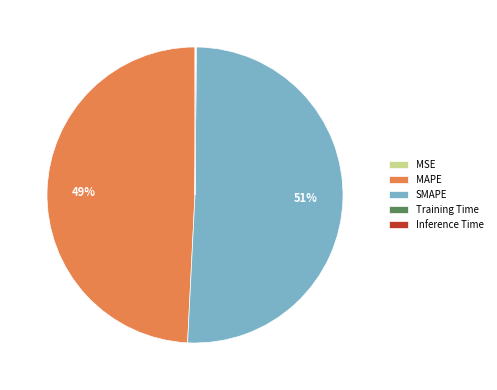

Between MAPE and SMAPE, which is larger?

SMAPE